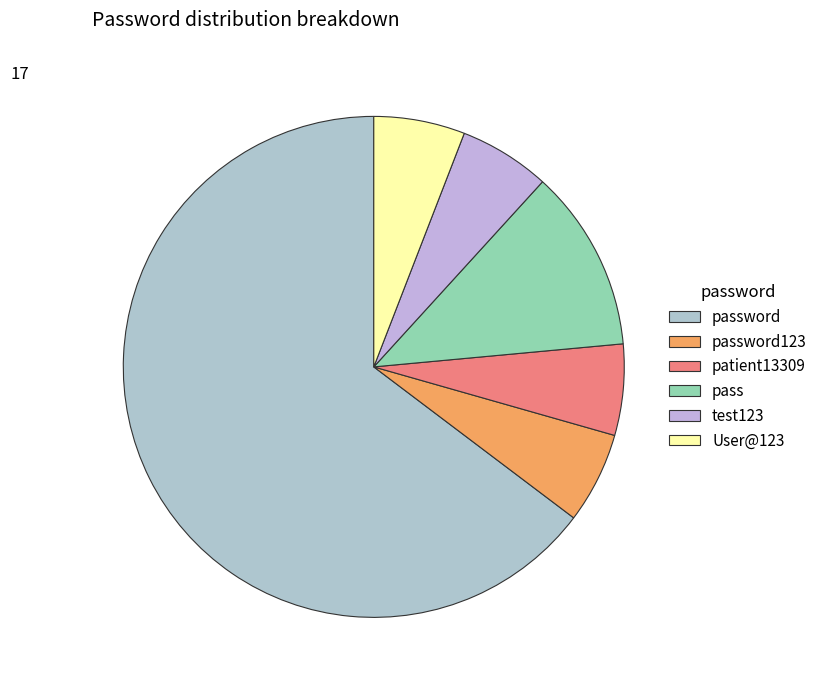

What is the smallest slice in the pie chart?

password123